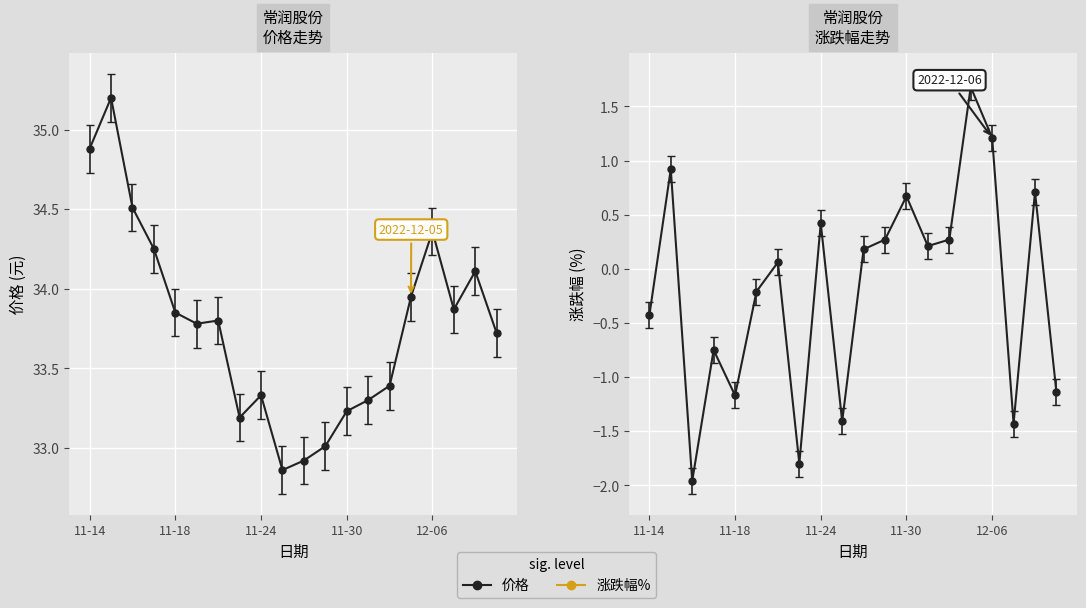

How many positive values does the 涨跌幅% series have?

11